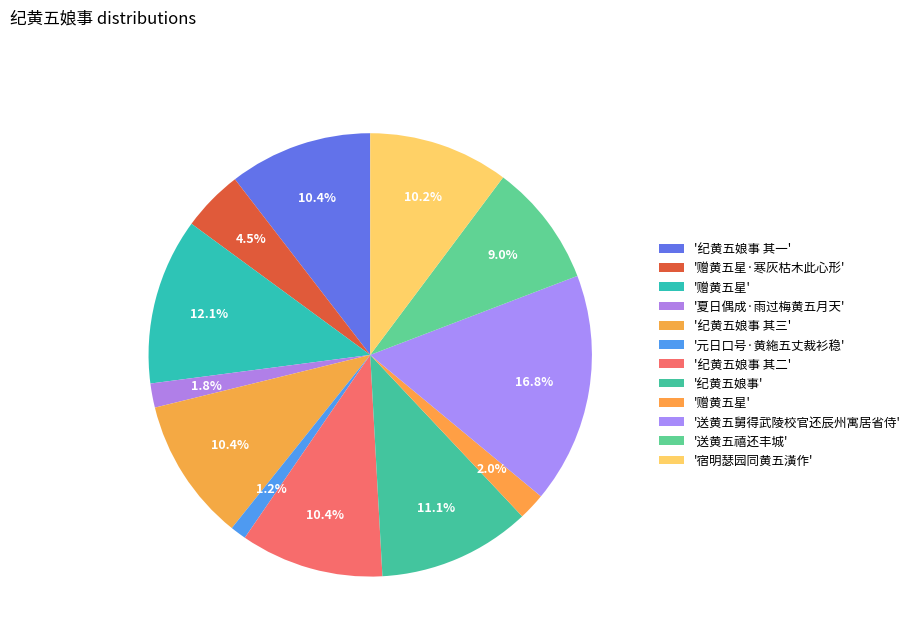

How many slices are in this pie chart?

12